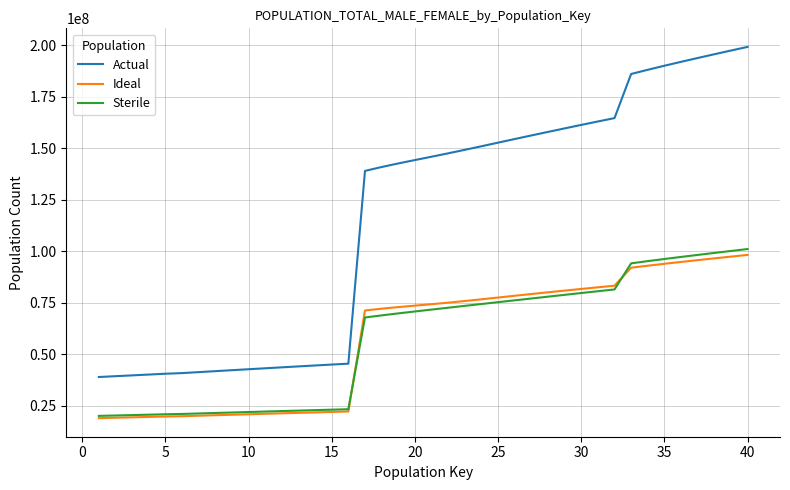

Which series has the widest spread of values?

Actual